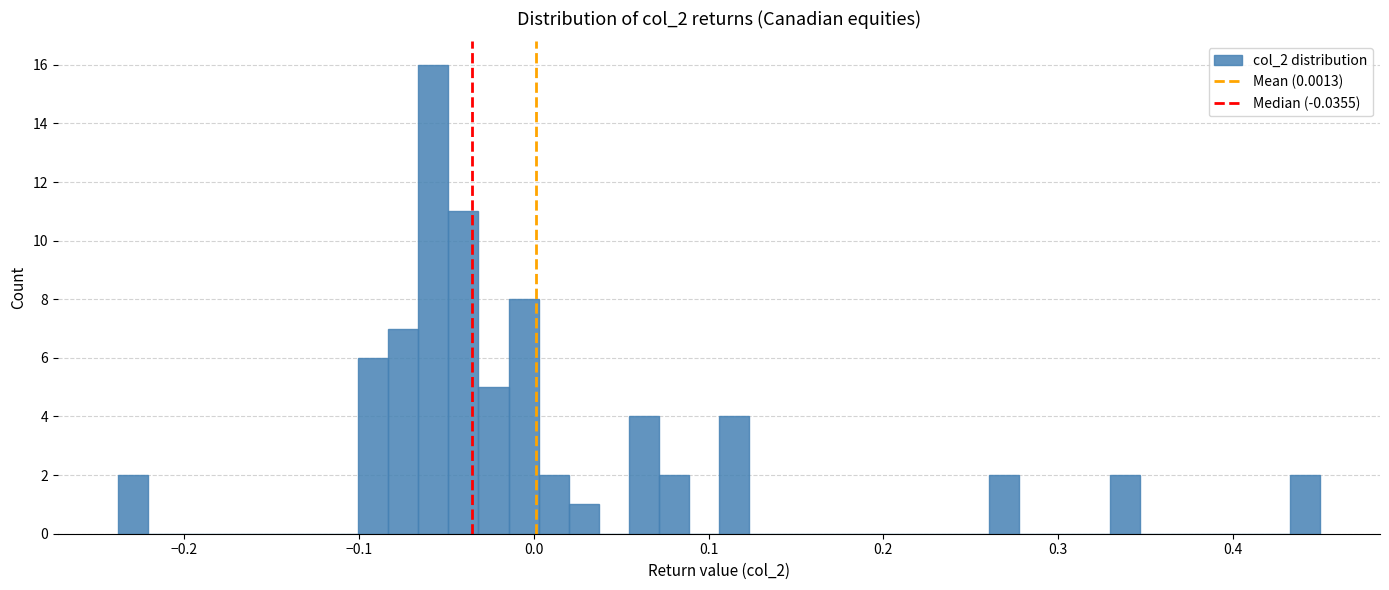

Around what value on the x-axis is the tallest bar? Give the approximate position of its centre, as read against the axis.

-0.06